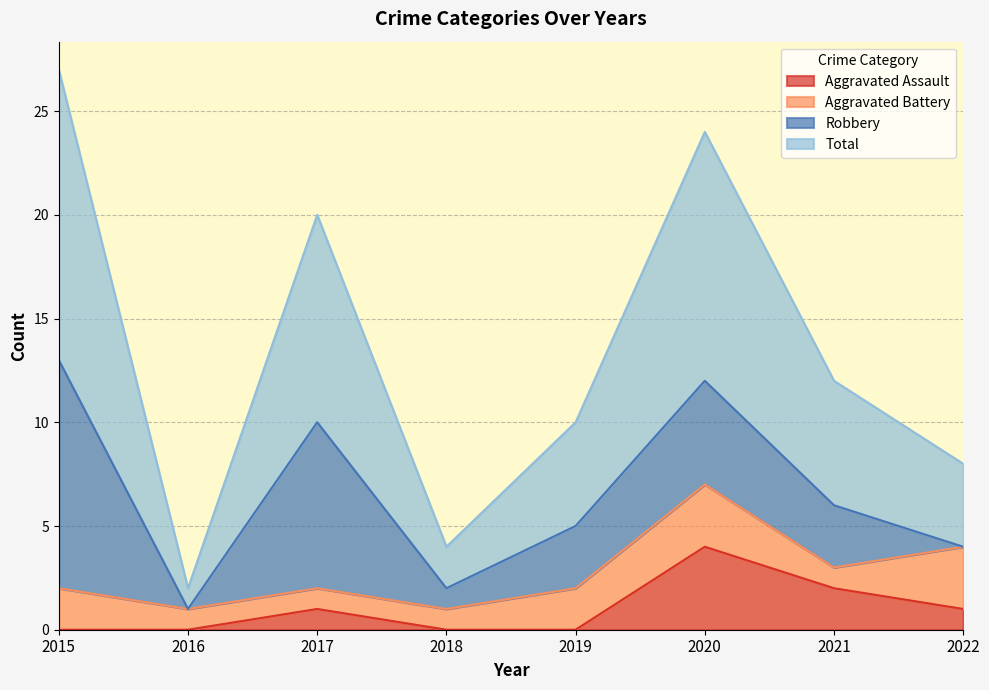

What is the difference between the Total values at 2022 and 2016?

6